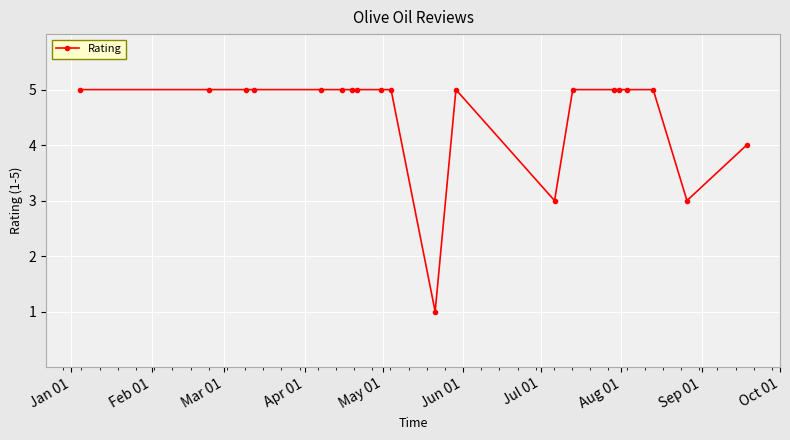

True or false: there are more than 0 points higher than both neighbors.

True